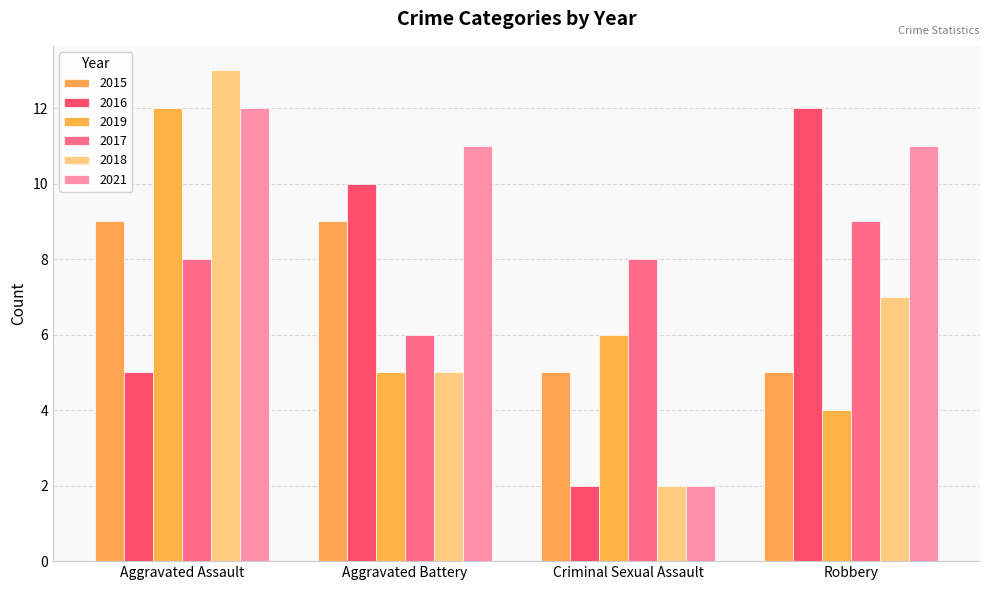

Count the 2019 values in the range 5 to 12.

3